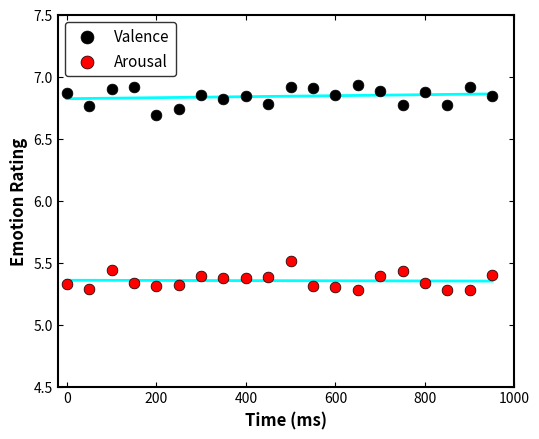

Across all series, what Y value is closest to 6?

5.5